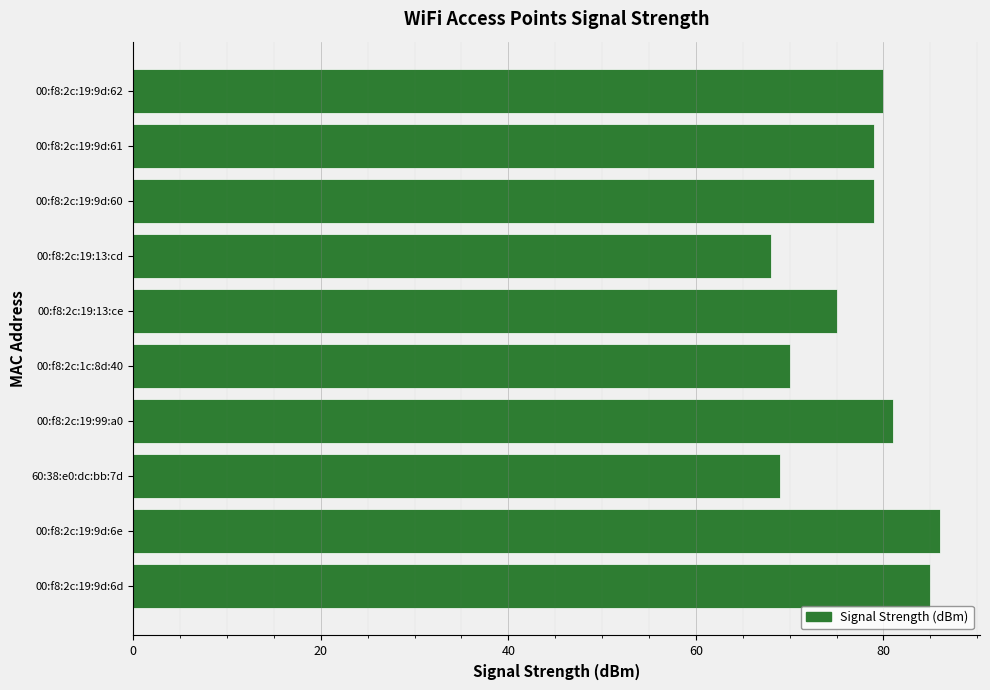

What is the smallest value displayed?

68